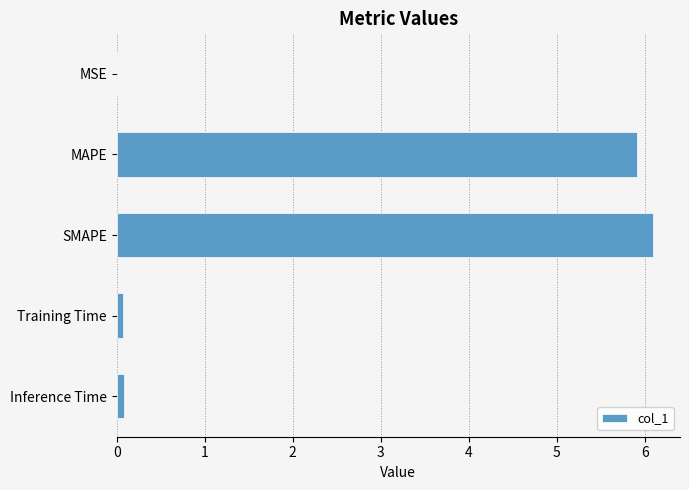

True or false: the data shows 0.0 at MSE.

True